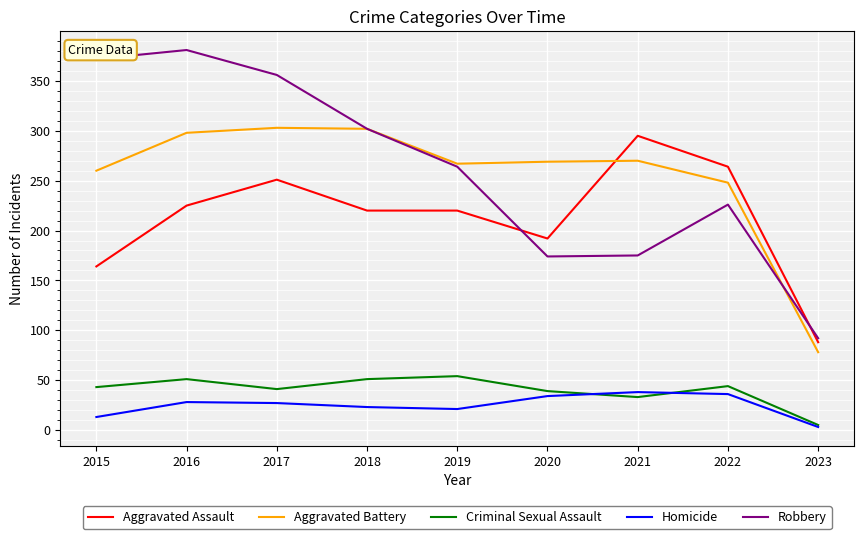

What is the difference between the second highest and second lowest values in the Aggravated Battery series?

54